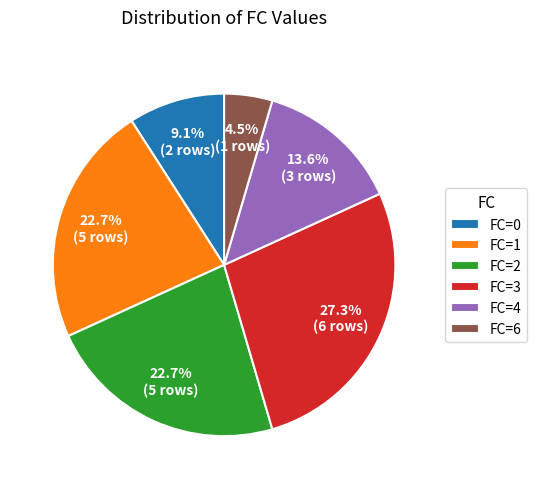

What is the smallest slice in the pie chart?

FC=6